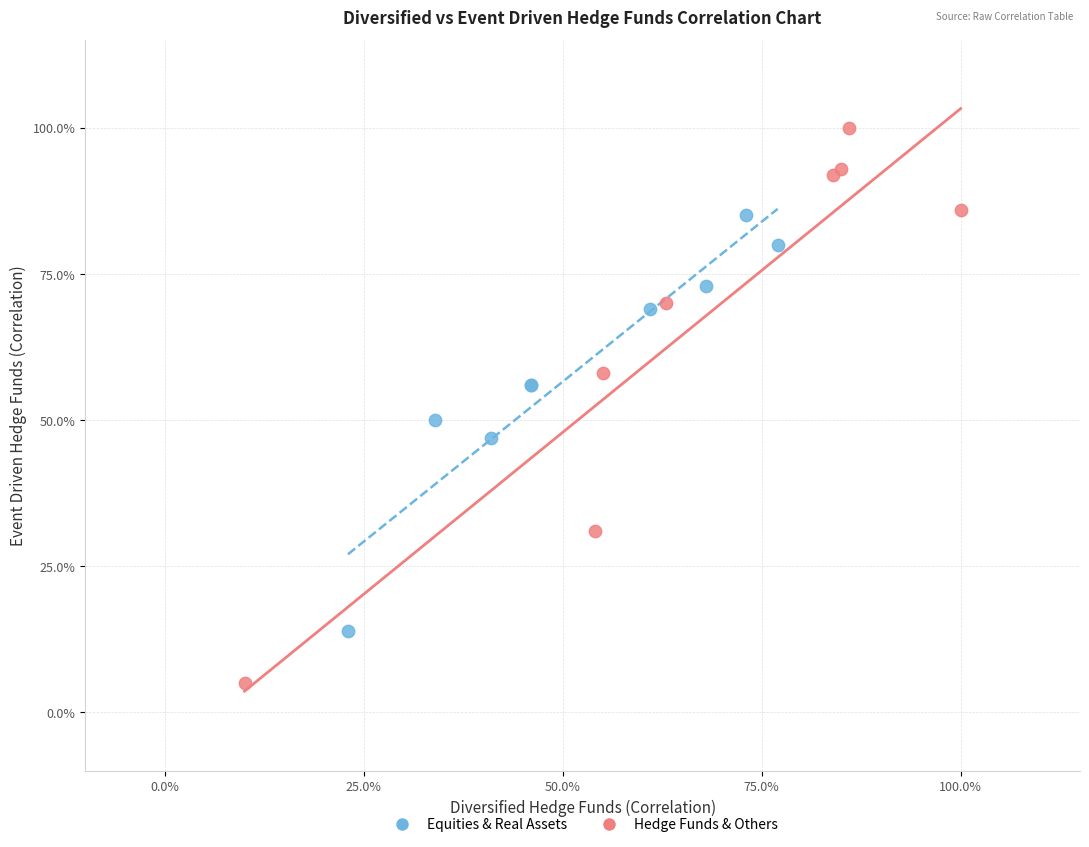

Which series has the largest Y range (max minus min)?

Hedge Funds & Others